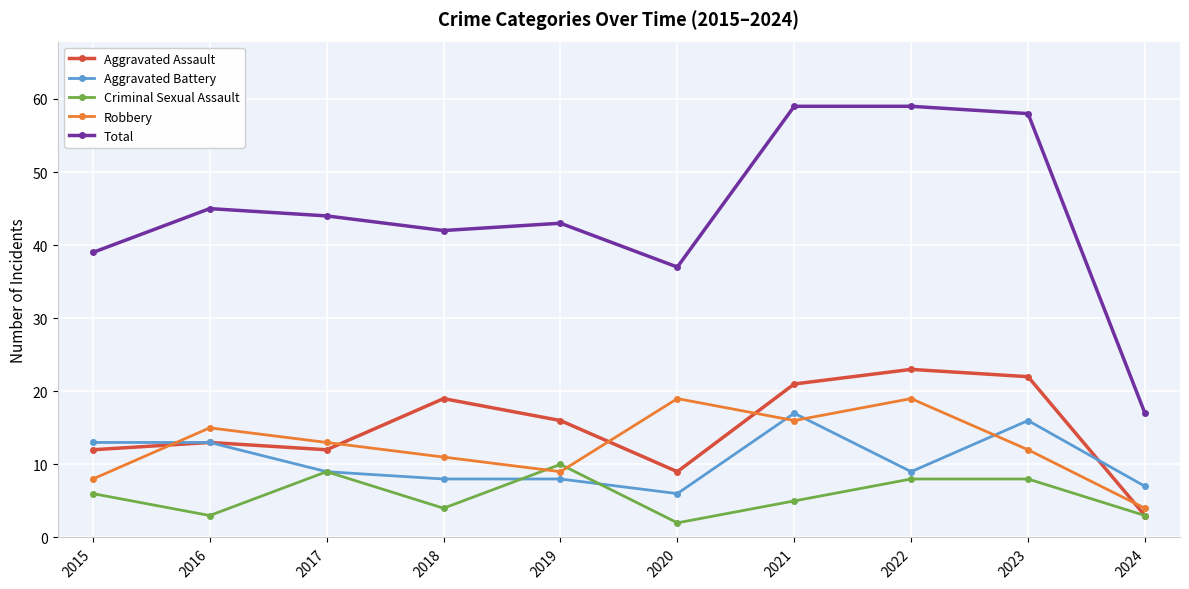

Where does the Robbery series first go above 13?

2016